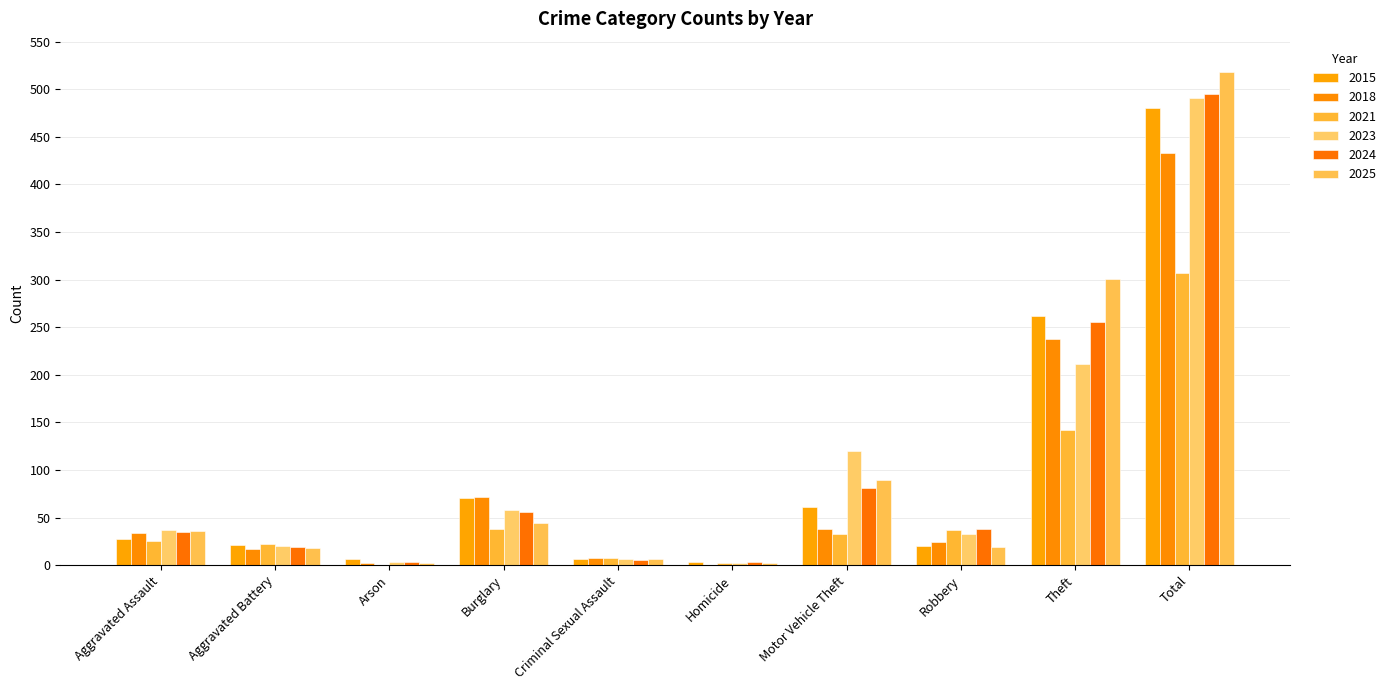

At which label does 2024 first exceed 38?

Burglary